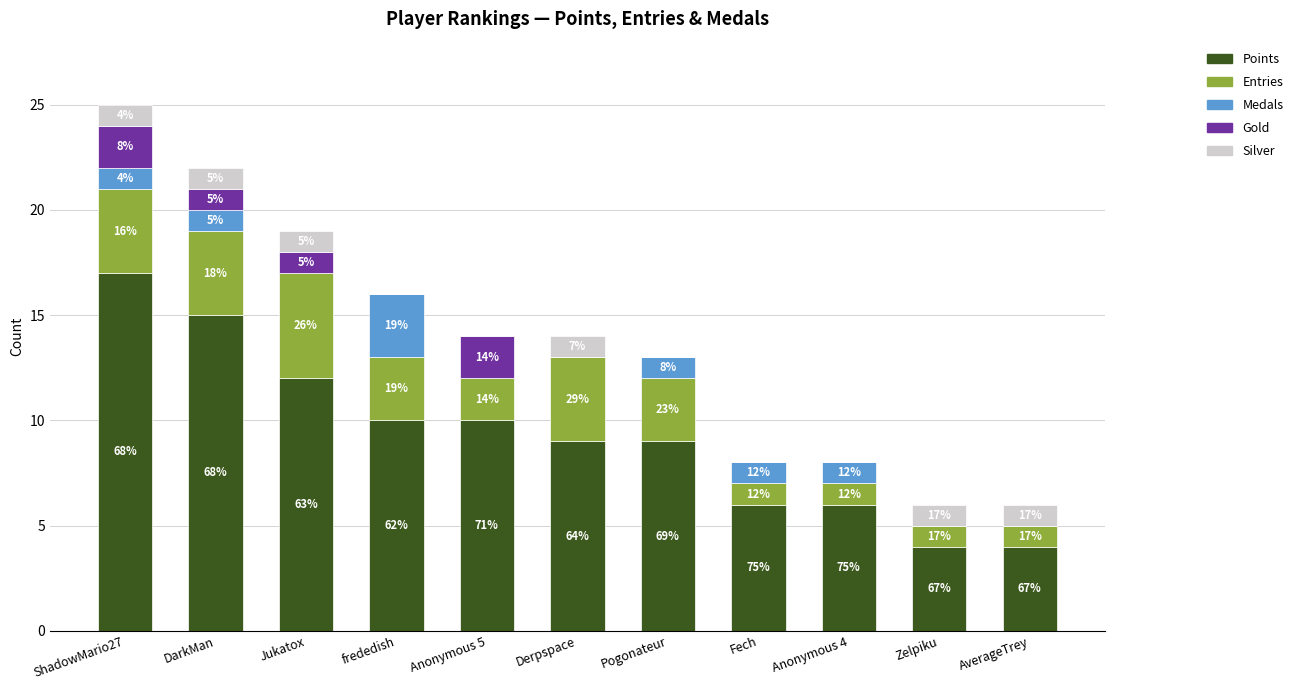

What are all the series names shown in the legend?

Points, Entries, Medals, Gold, Silver